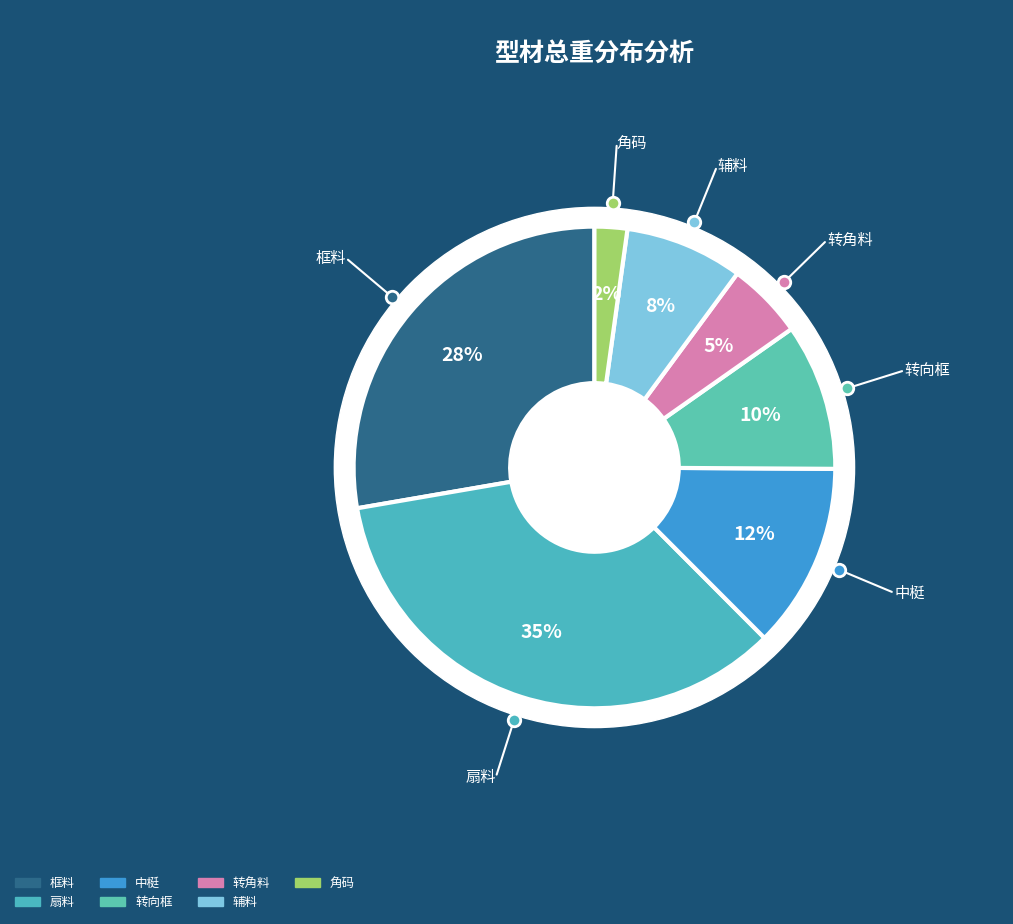

The 转向框 slice represents 1% of the pie. True or false?

False